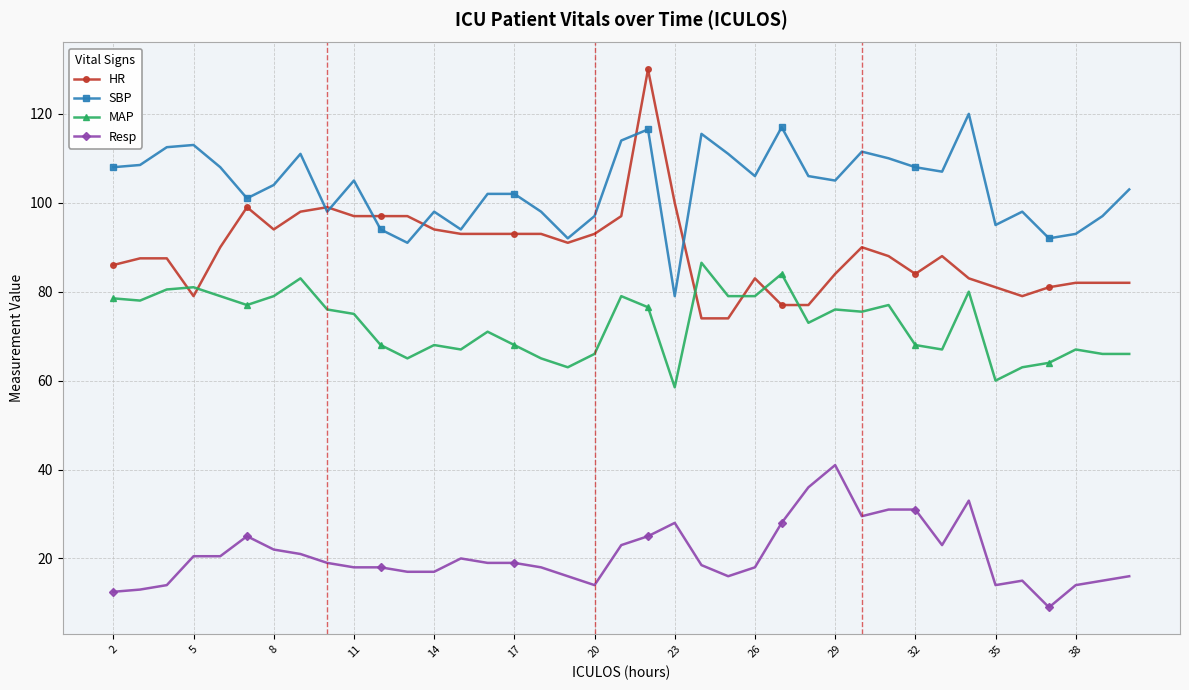

True or false: HR has more than 0 points higher than both neighbors.

True